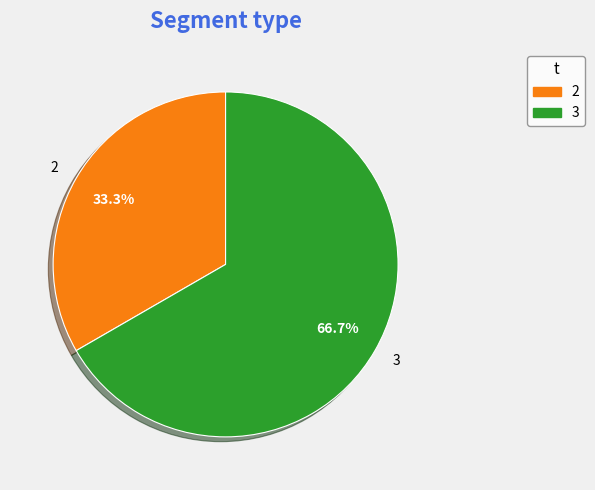

To the nearest percent, what is the difference between the largest and smallest slice percentages?

33%